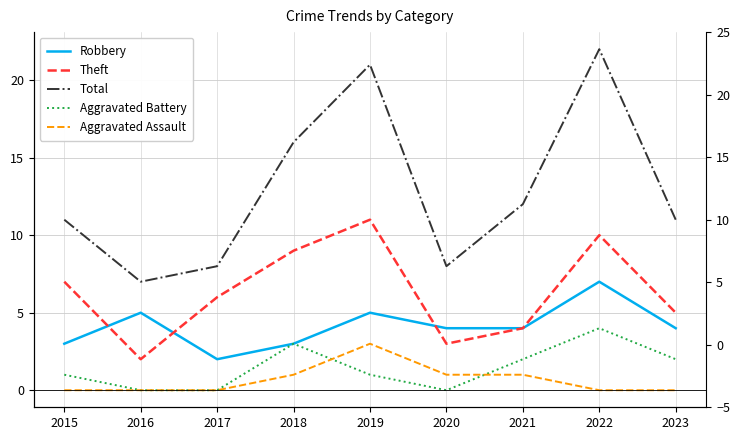

What is the difference between the maximum and minimum values in the Theft series?

9